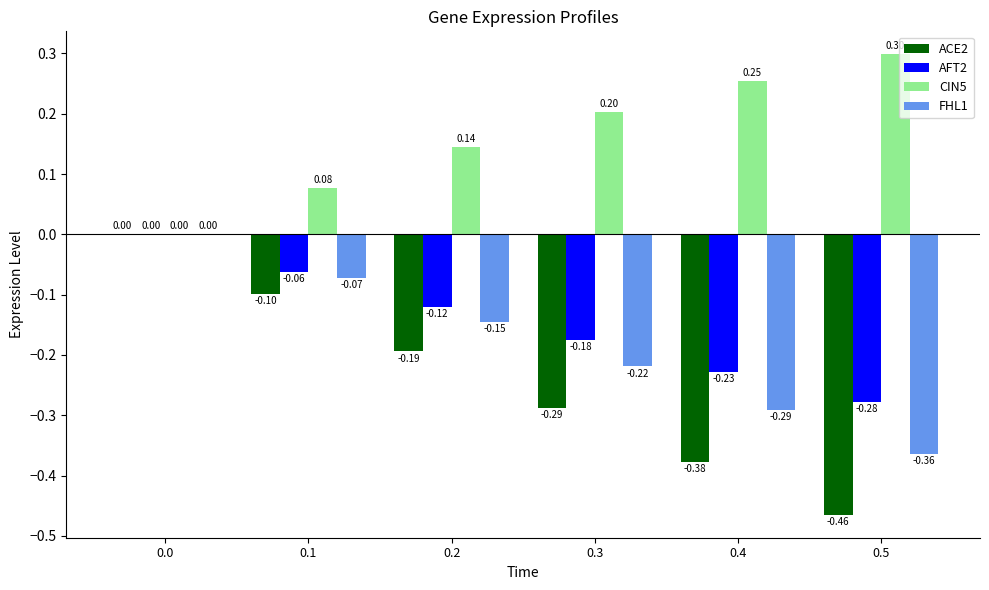

What is the sum of the ACE2 values at 0.5 and 0.2?

-0.7